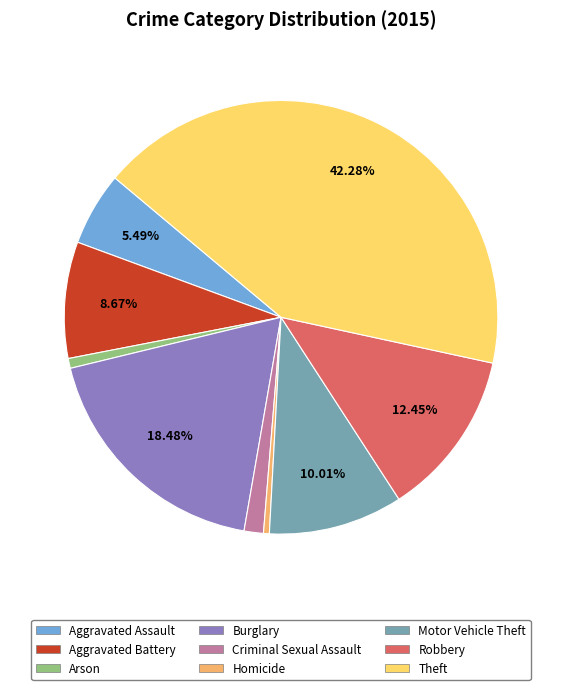

Does any single category account for the majority?

No